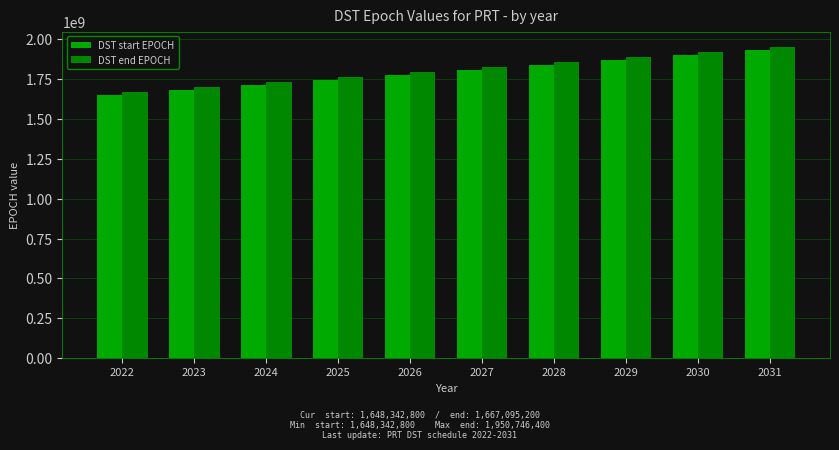

What is the difference between the DST end EPOCH values at 2022 and 2031?

283651200